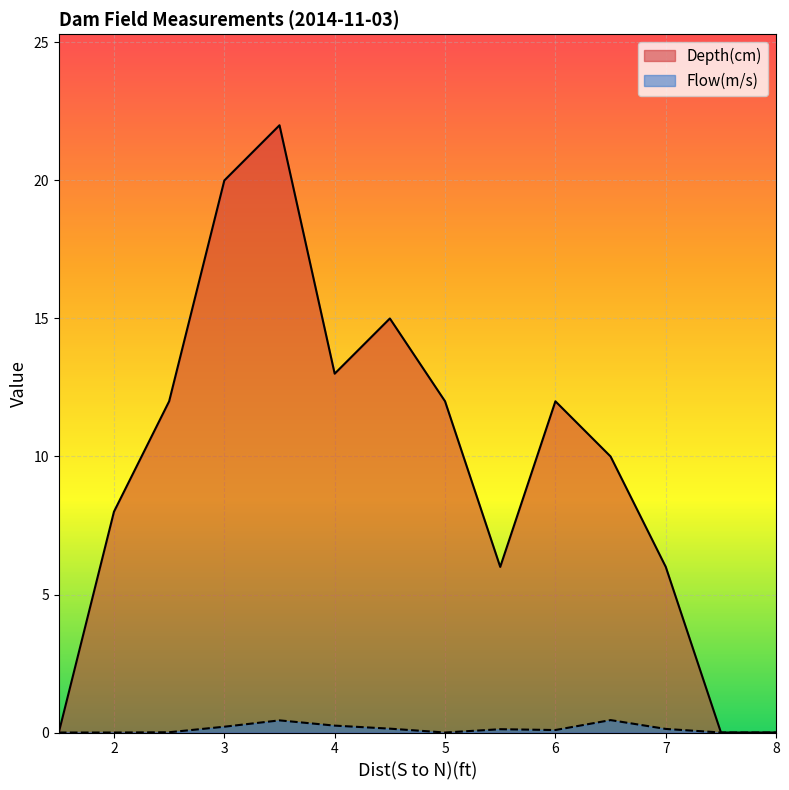

At how many categories does at least one series exceed 15?

2